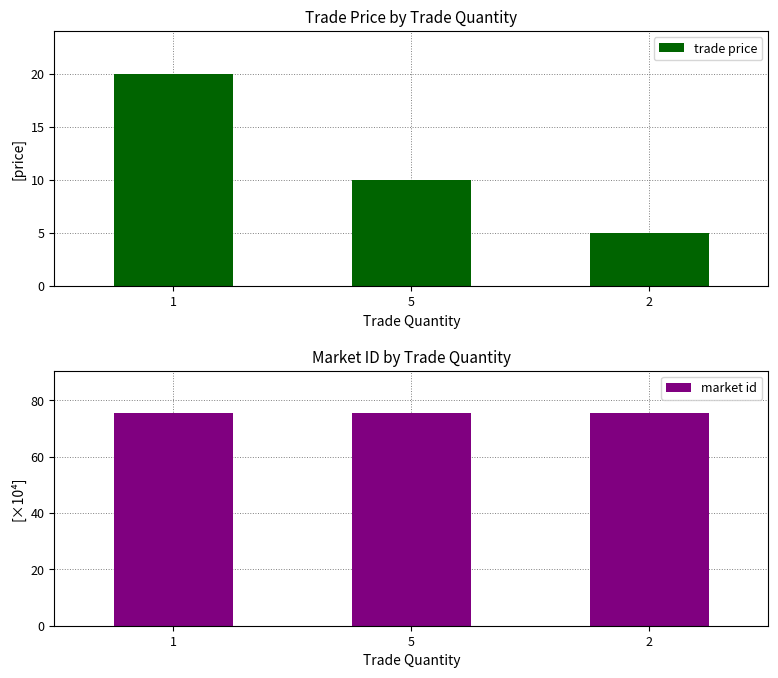

What is the total value across all series at 5?

85.5